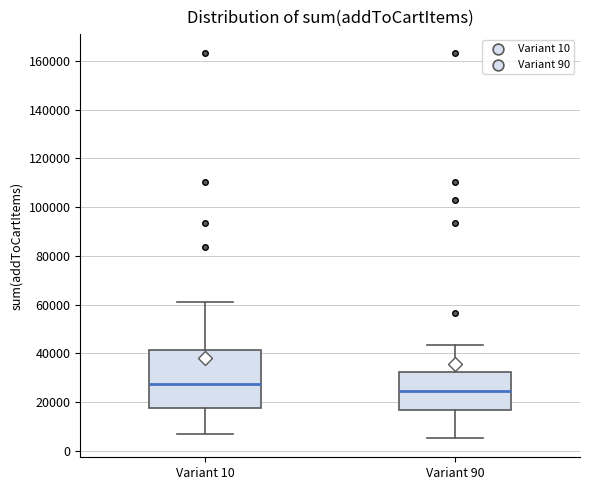

Comparing the boxes themselves (not the whiskers), which one is the tallest?

Variant 10